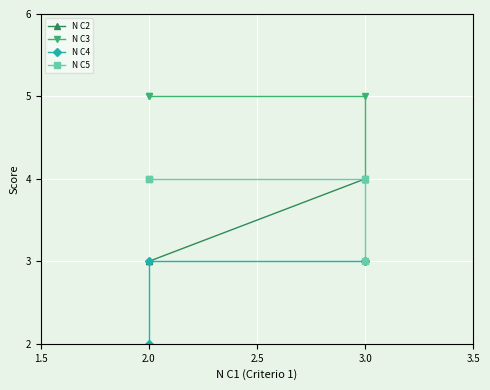

What value does the N C5 series have at 2.0?

4